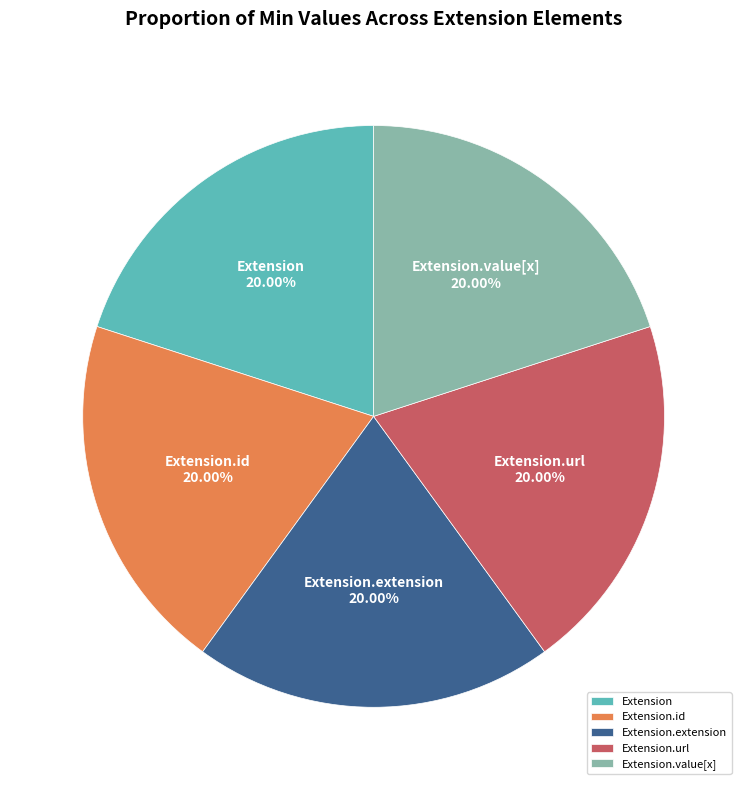

How many segments does this pie chart have?

5